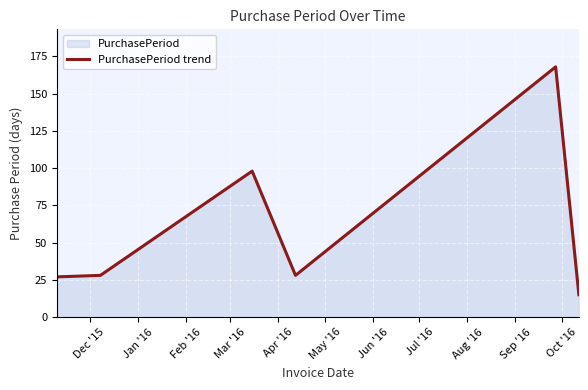

What is the difference between the maximum and minimum values?

153